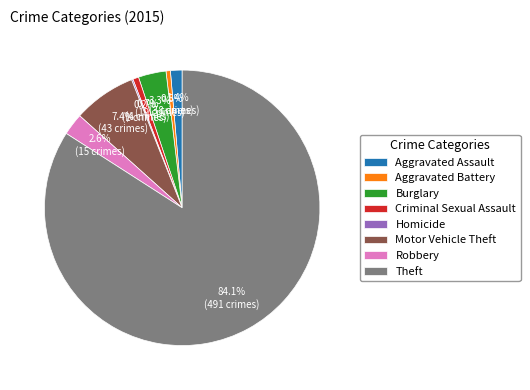

Which slice is the largest?

Theft